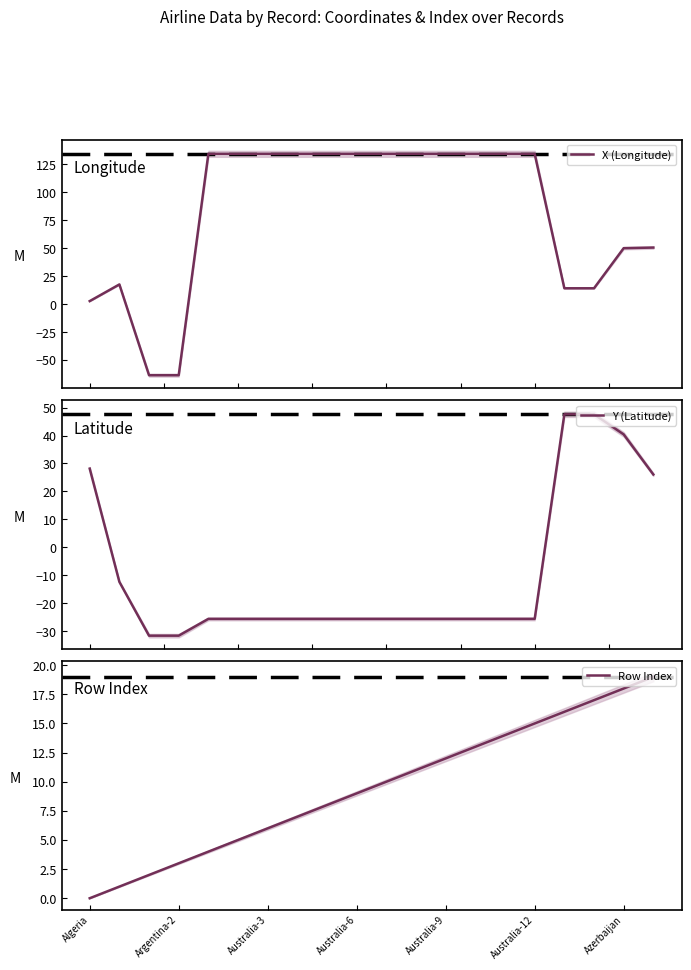

Rank the series at 7 from highest to lowest value.

X (Longitude), Row Index, Y (Latitude)